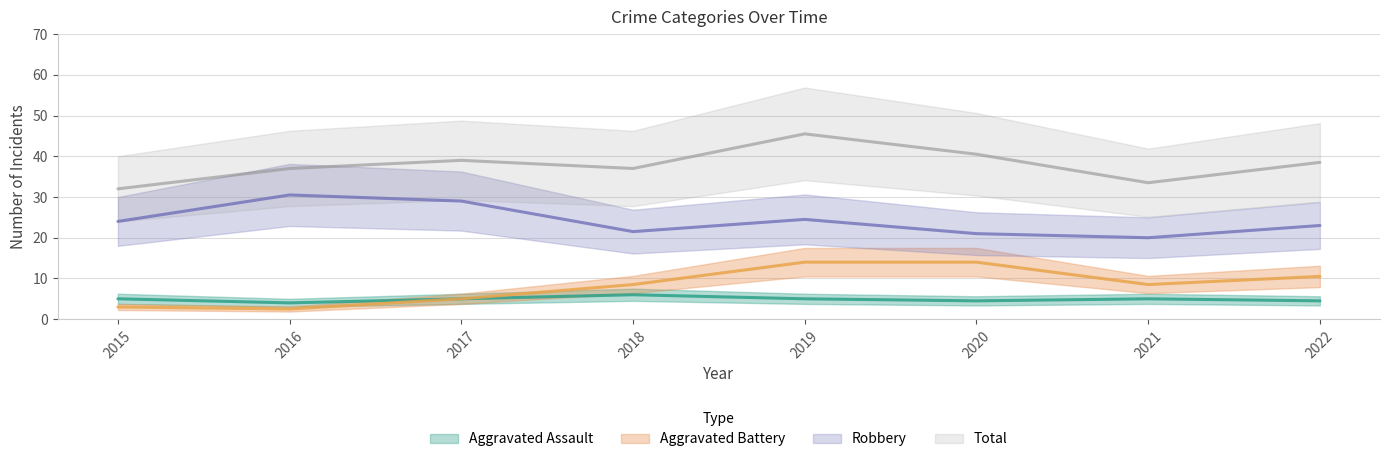

True or false: Aggravated Battery has more than 1 points higher than both neighbors.

False